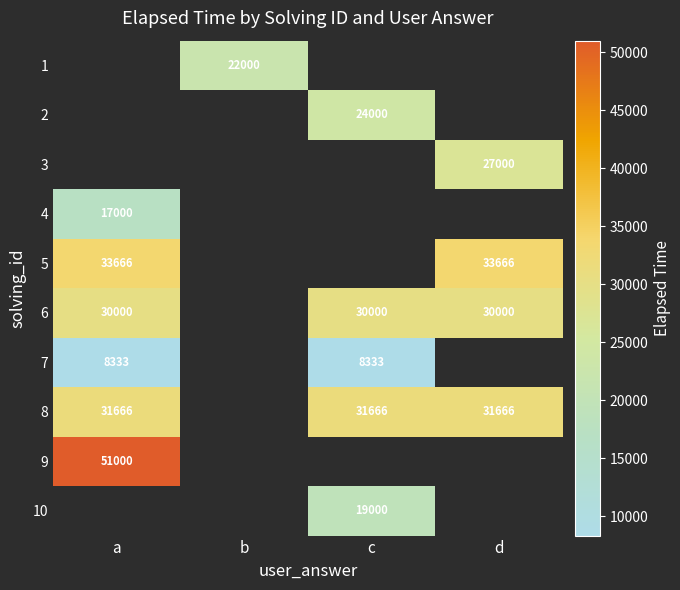

The value of 7 at a is 11706. True or false?

False